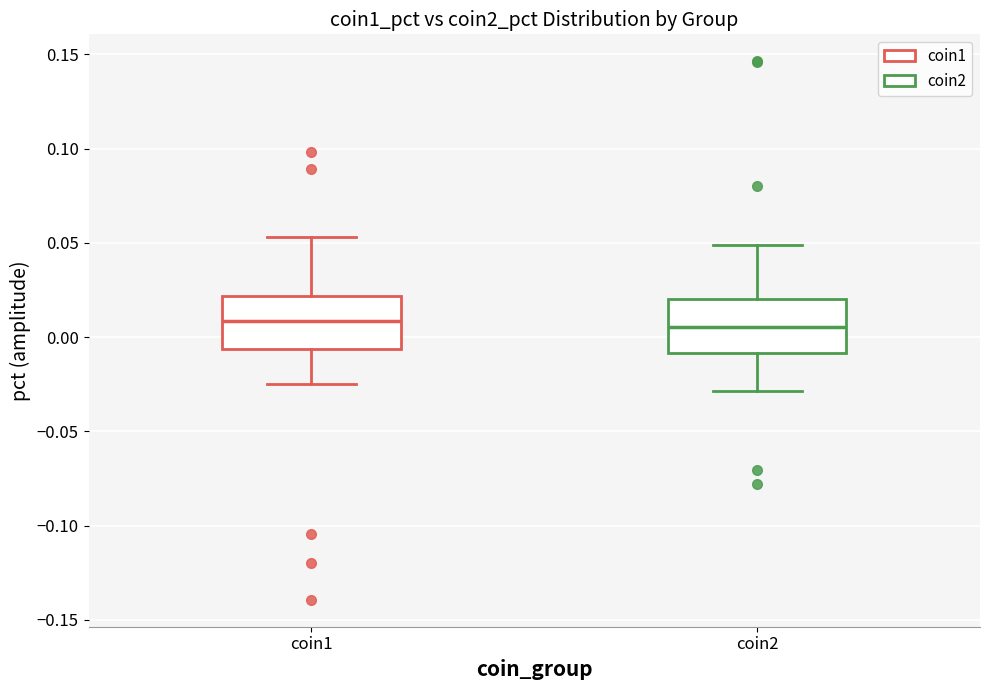

Reading left to right, transcribe this box plot: for each box, give where its median line is, the range the box spans, and where its two whiskers end, as read against the y-axis. The values are not printed on the chart, so give them approximately, as read against the axis.

coin1: median 0.010, box -0.005 to 0.020, whiskers -0.025 to 0.055
coin2: median 0.005, box -0.010 to 0.020, whiskers -0.030 to 0.050